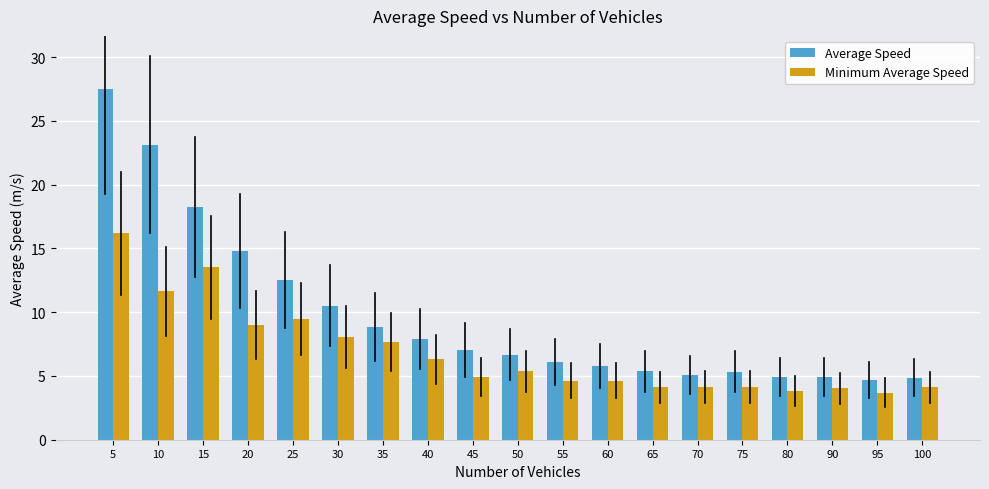

At which label does Minimum Average Speed reach its peak?

5